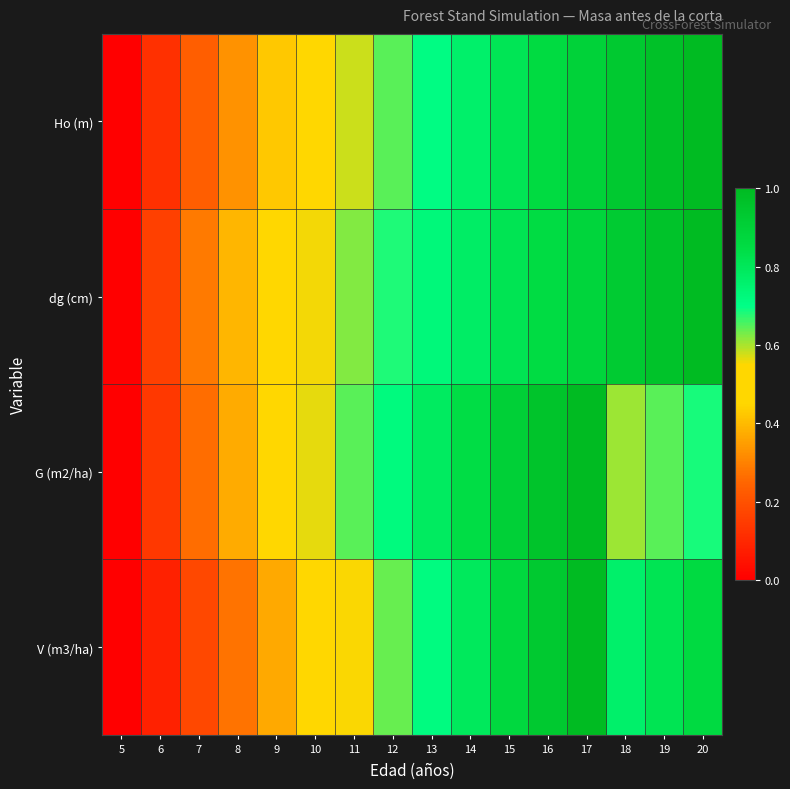

Count the number of categories in the chart.

16